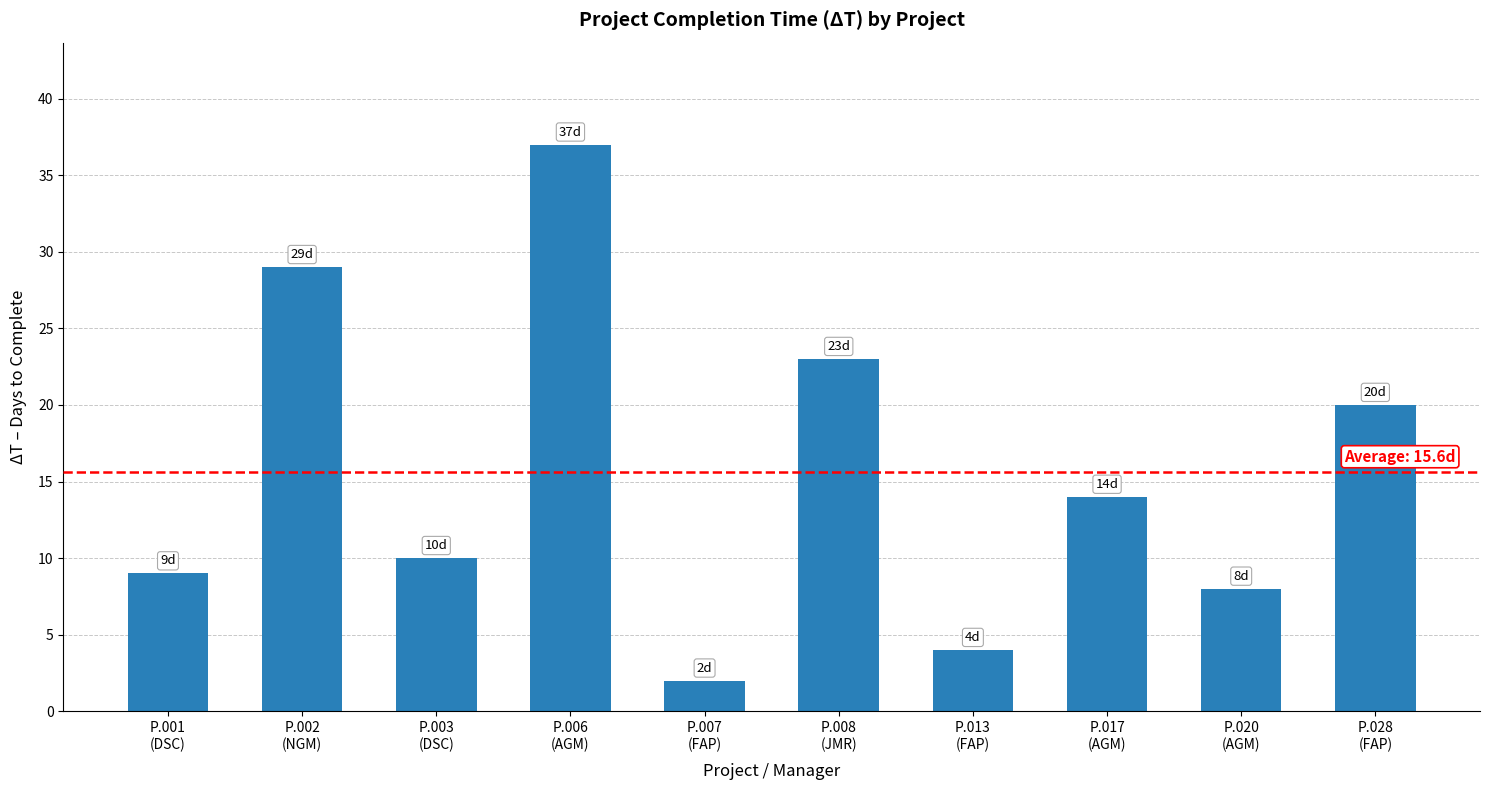

Where does the data first go above 14?

P.002
(NGM)